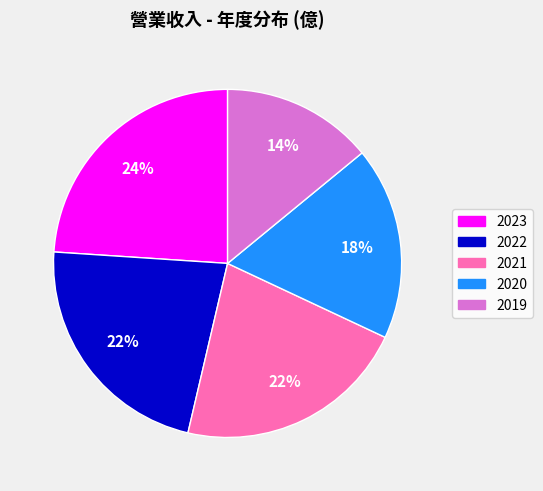

Which slice is the largest?

2023